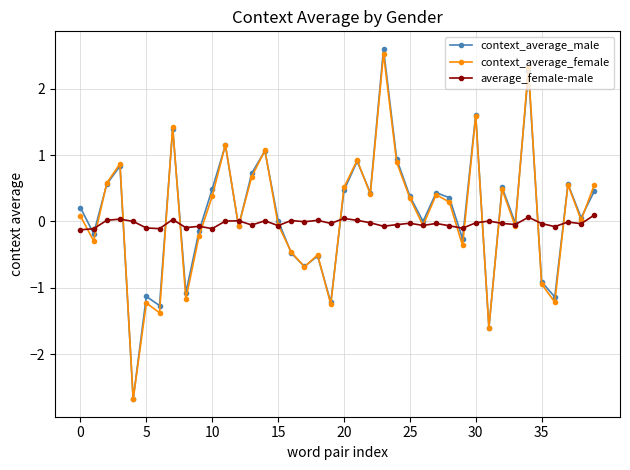

True or false: context_average_female and context_average_male intersect in this chart.

True